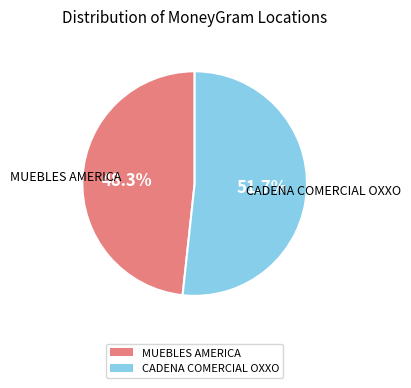

Does MUEBLES AMERICA account for over 50% of the chart?

No